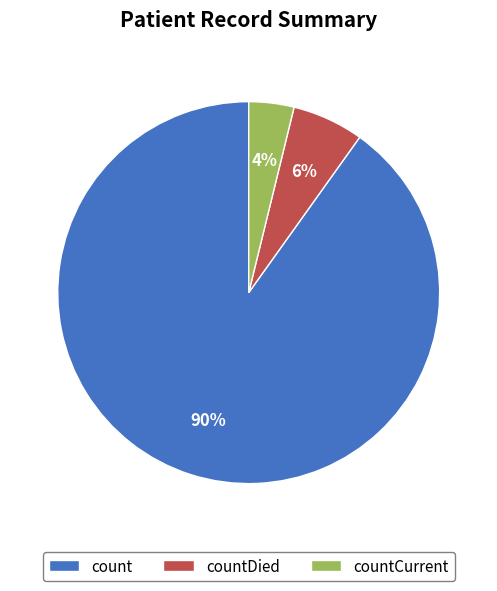

Is count the majority of the pie?

Yes